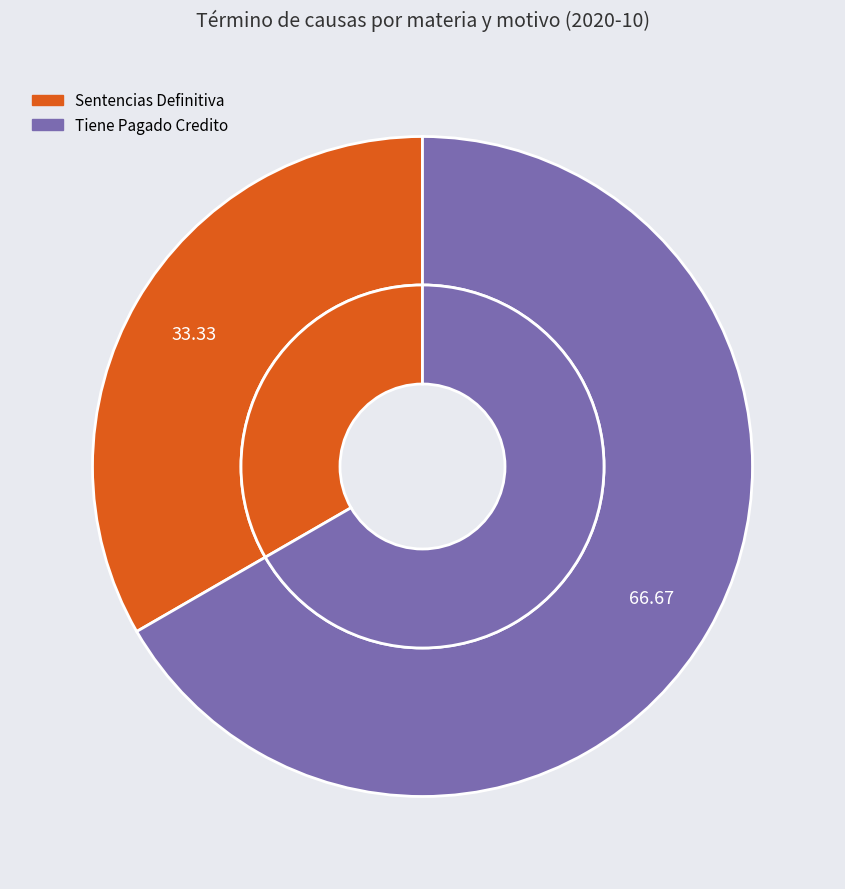

What is the change in value from Sentencias Definitiva to Tiene Pagado Credito?

+1